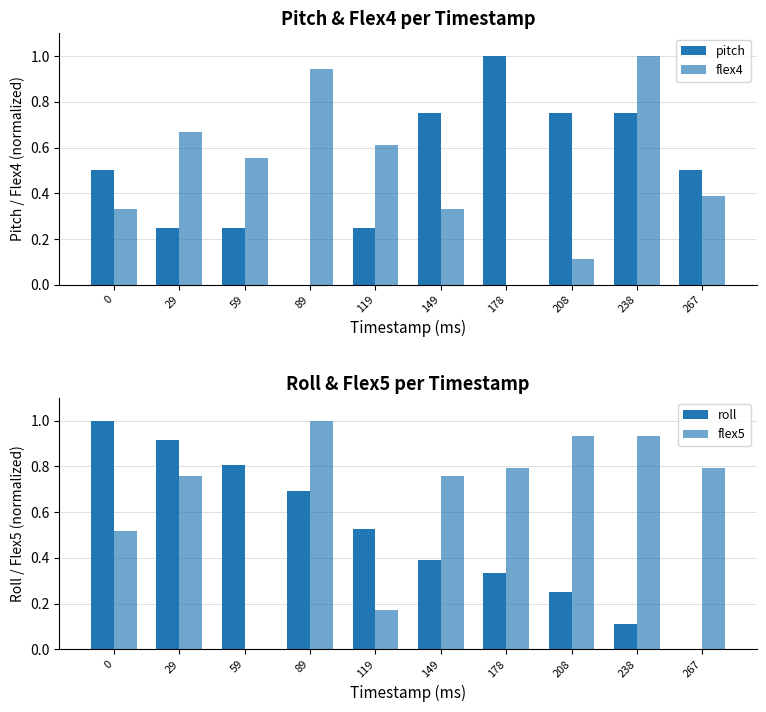

How many categories are shown in the chart?

10